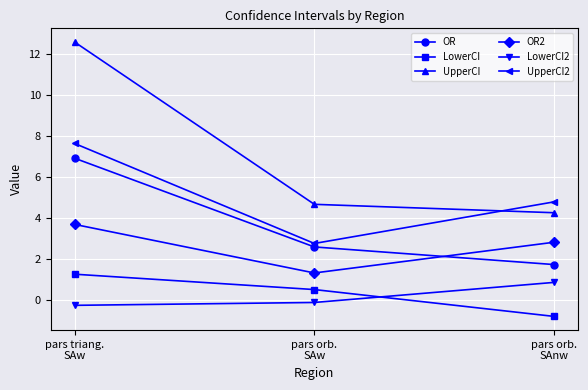

Which category has the lowest value across all series?

pars orb.
SAnw